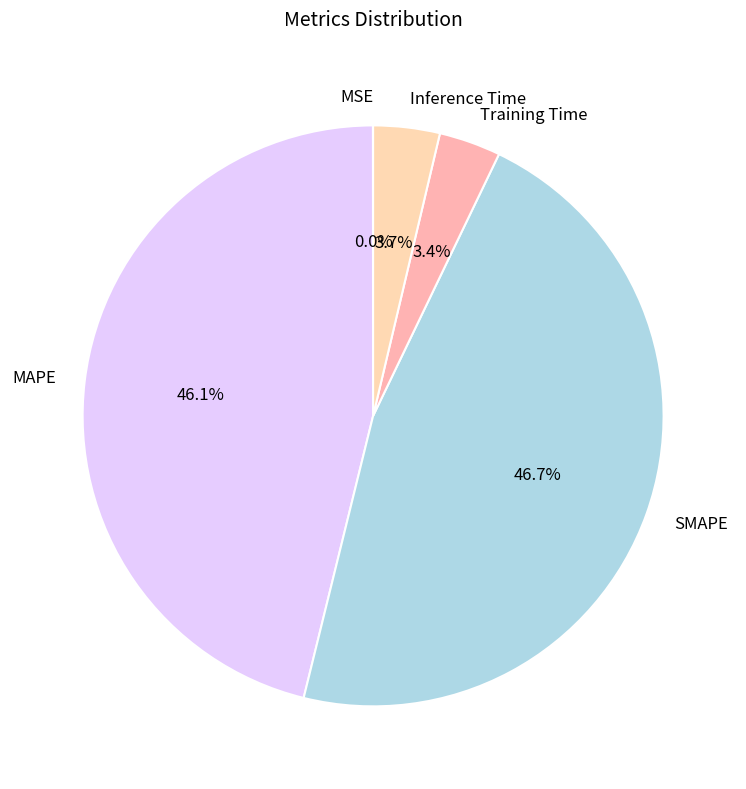

Does any single category account for the majority?

No